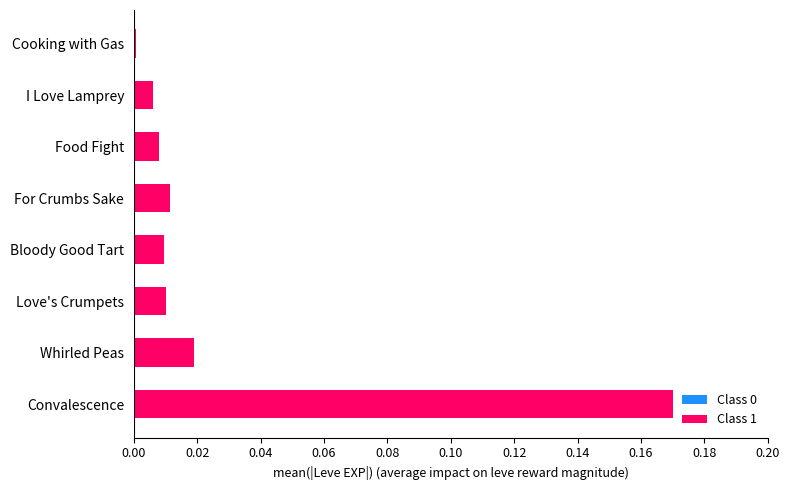

At which category is the sum across all series the highest?

Convalescence